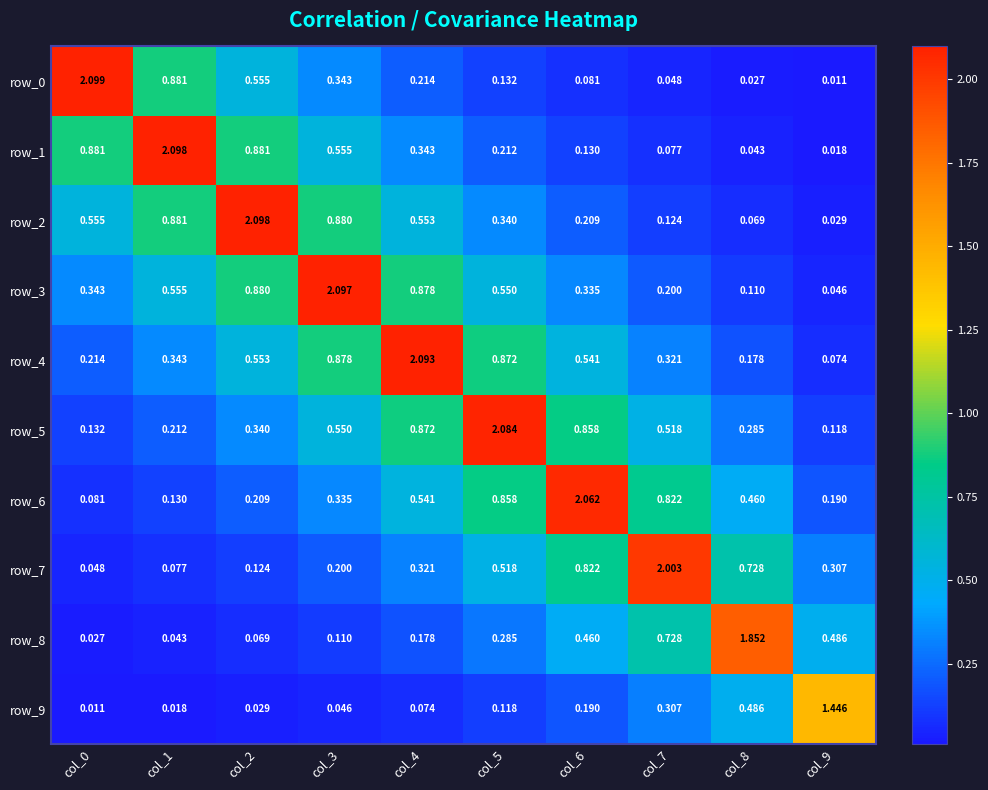

Is the value of row_4 at col_8 greater than the value of row_9 at col_0?

Yes